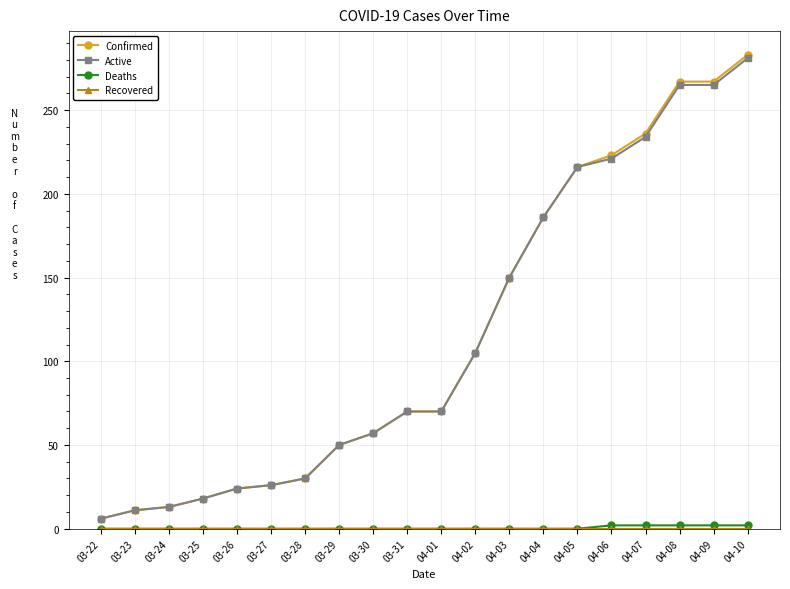

How many distinct data groups are displayed?

4